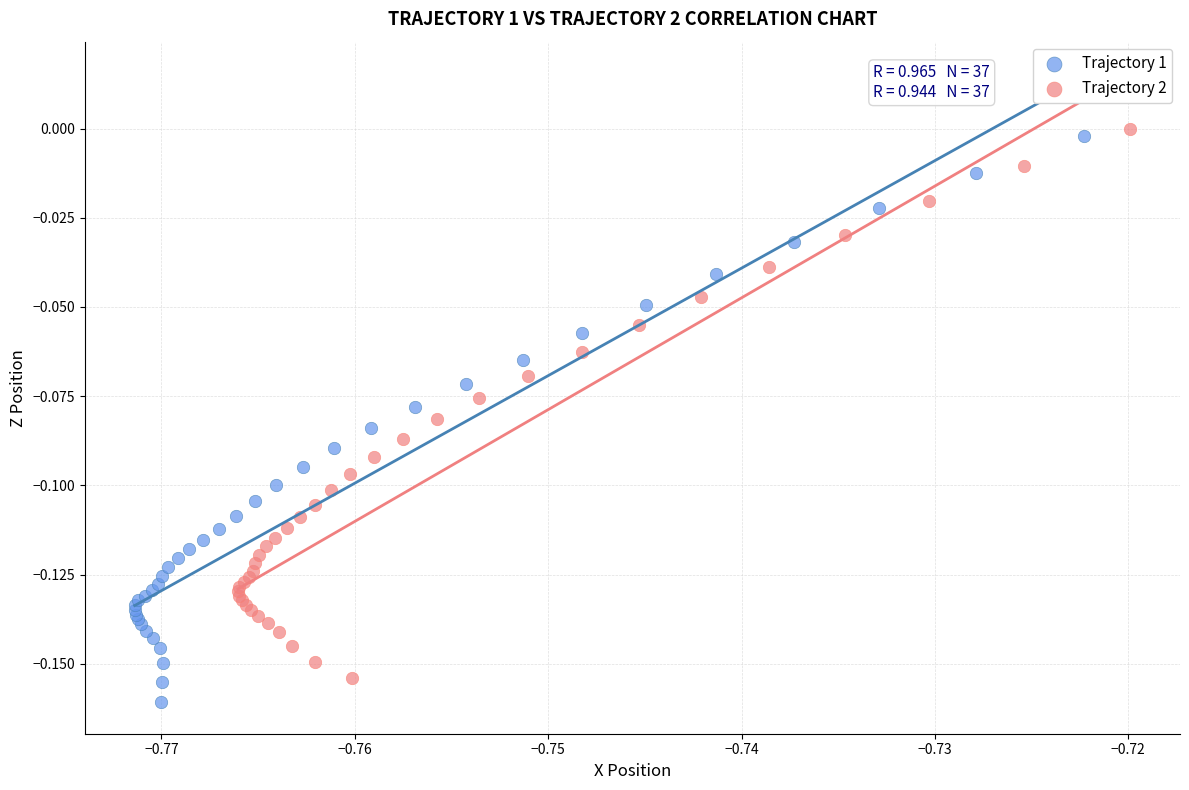

Which series has the largest Y range (max minus min)?

Trajectory 1